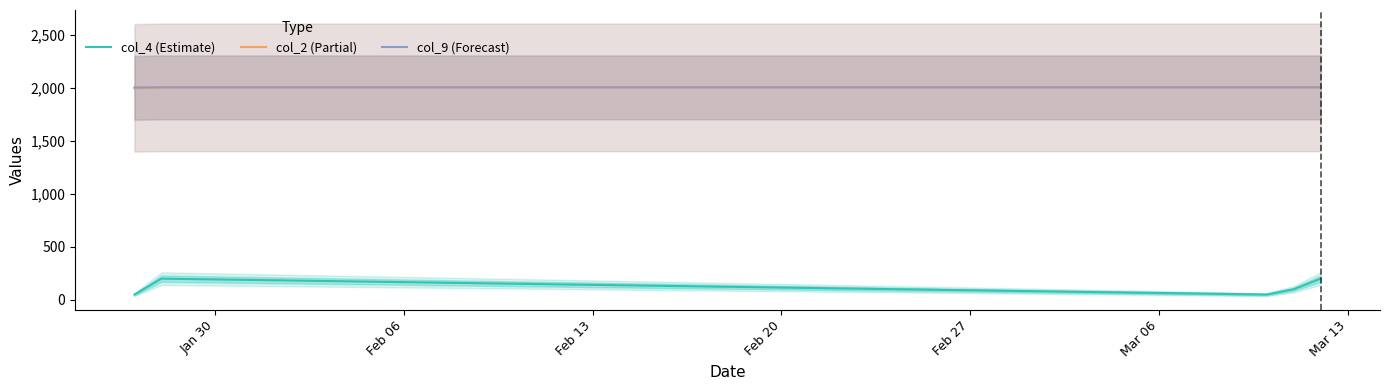

What is the minimum value shown in the chart?

50